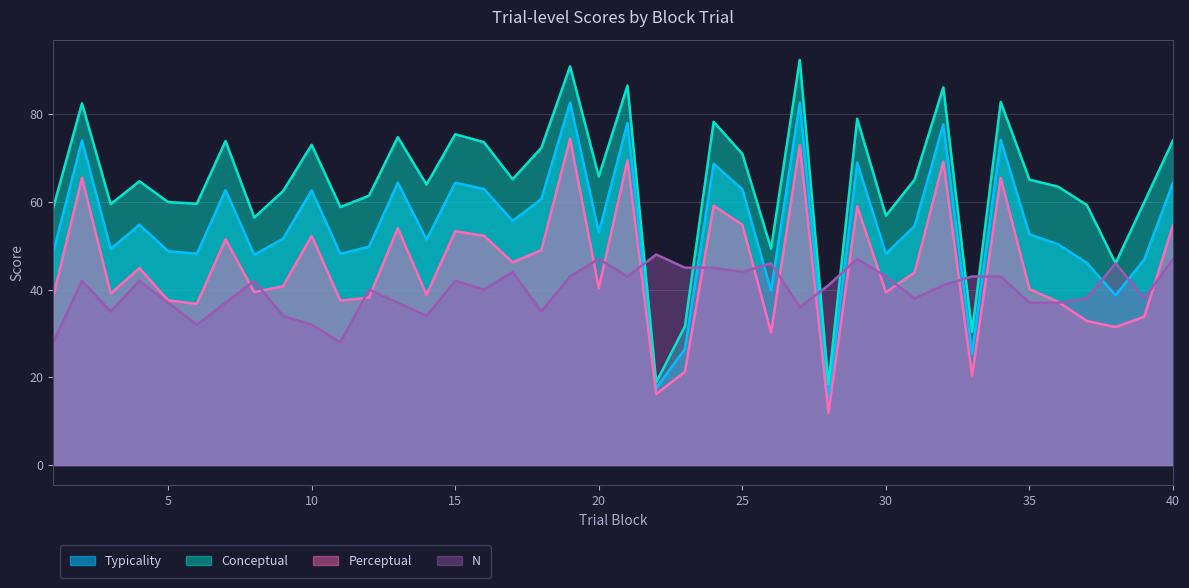

Which series has the widest spread of values?

Conceptual